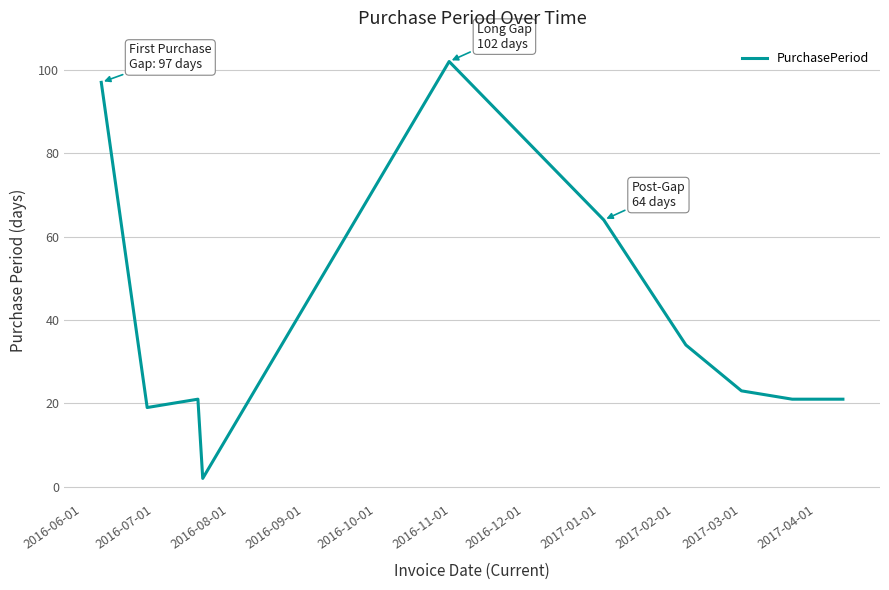

How many categories are shown in the chart?

10